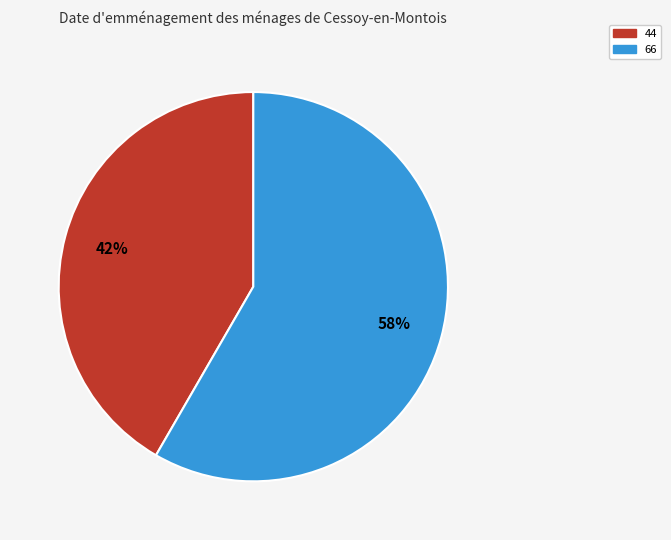

Combined, do 66 and 44 account for over 50%?

Yes